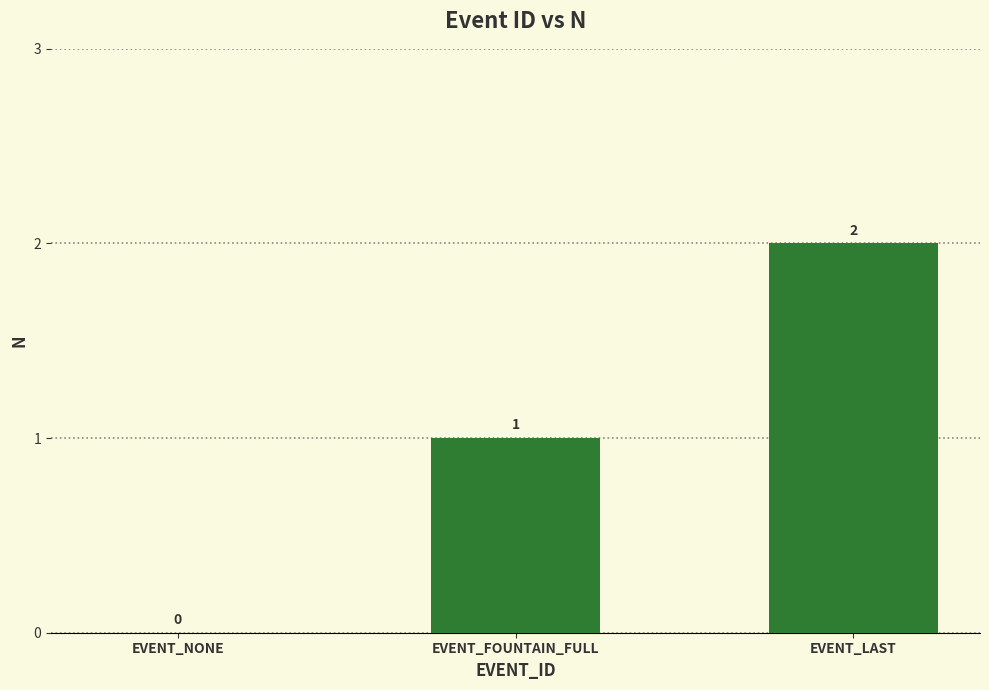

Where is the data nearest to the value 1?

EVENT_FOUNTAIN_FULL